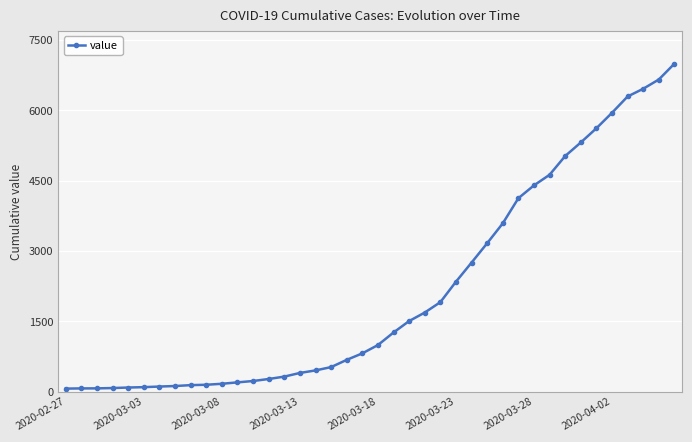

What is the difference between the second highest and minimum values?

6593